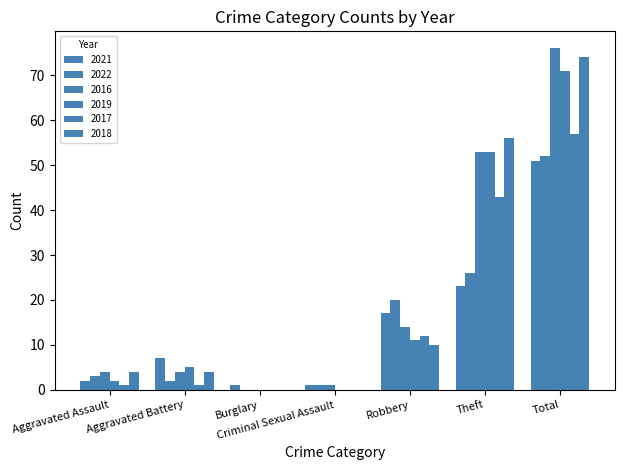

What is the maximum value for 2016?

76